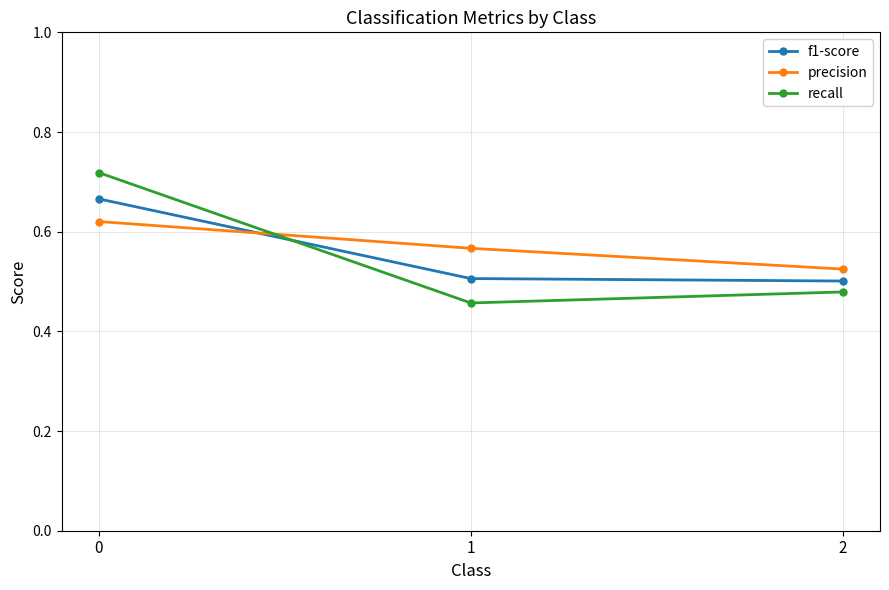

Count the precision values in the range 0 to 1.

3